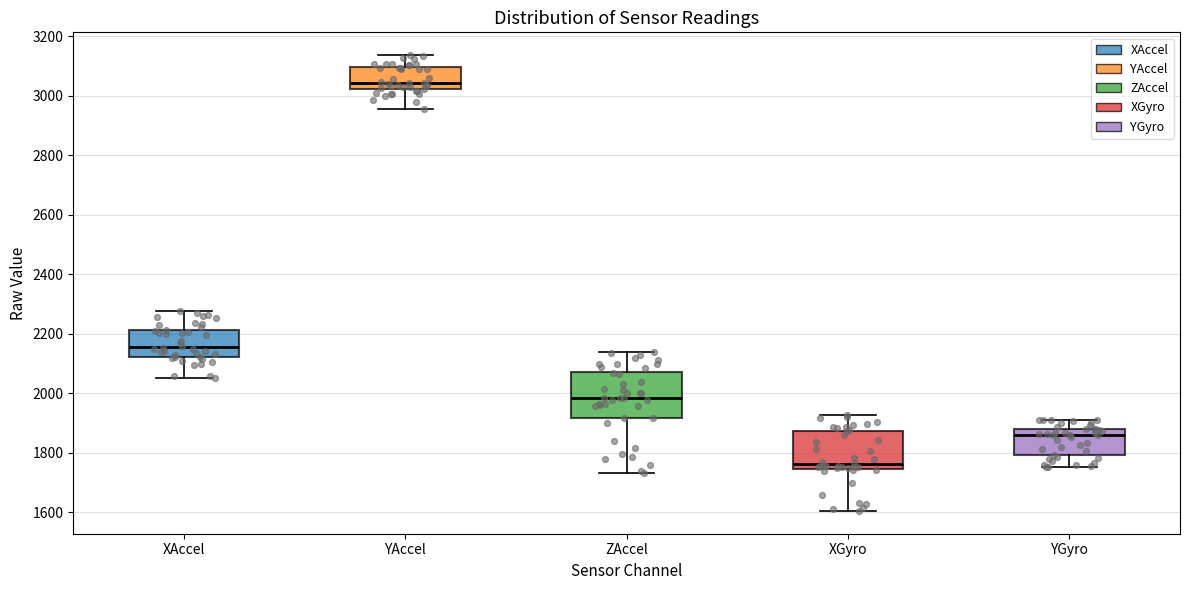

Where does the median line of the box for YGyro sit on the y-axis? The values are not printed on the chart, so give them approximately, as read against the axis.

1860